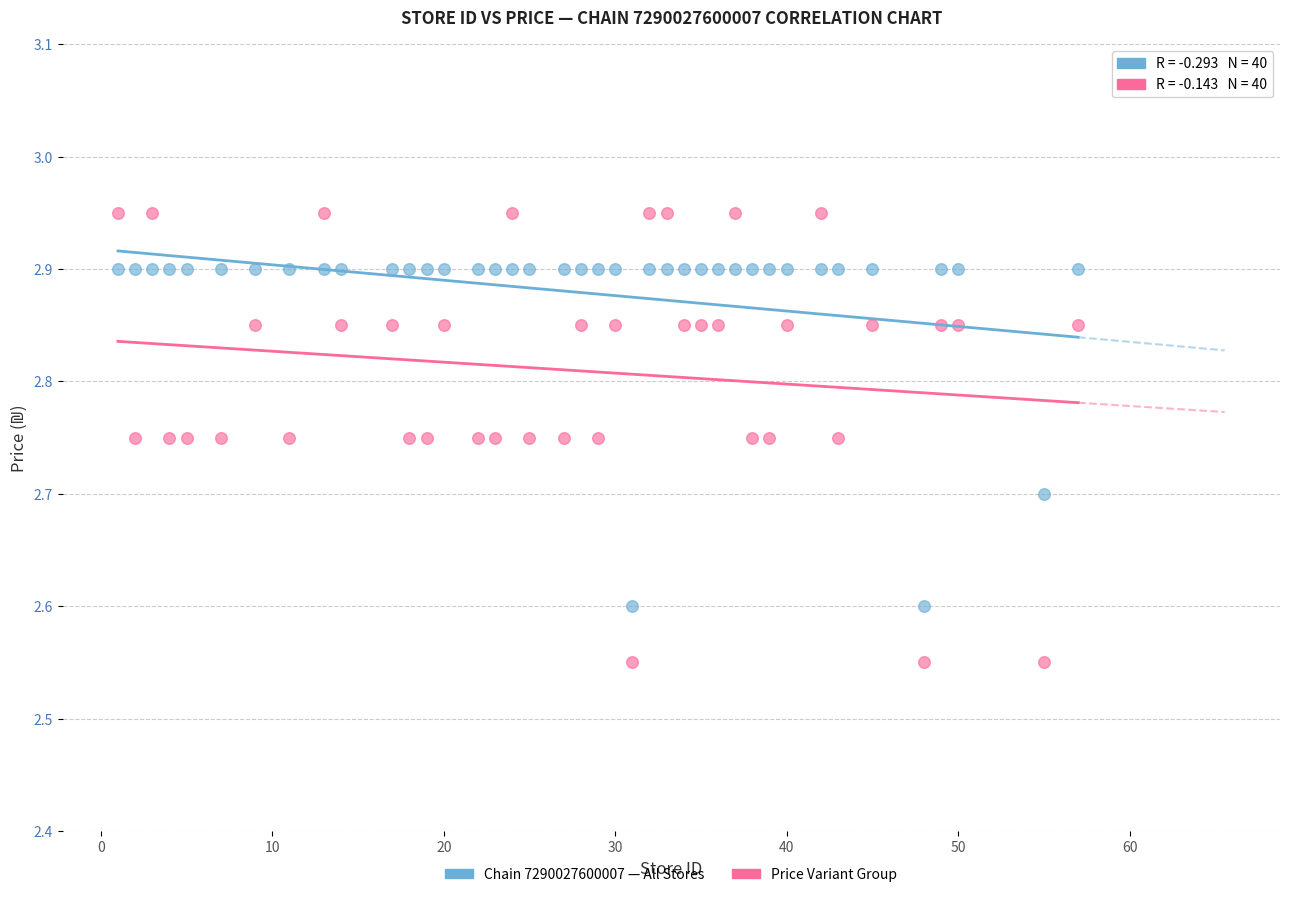

Across all data points, what is the range of Y values (max minus min)?

0.4